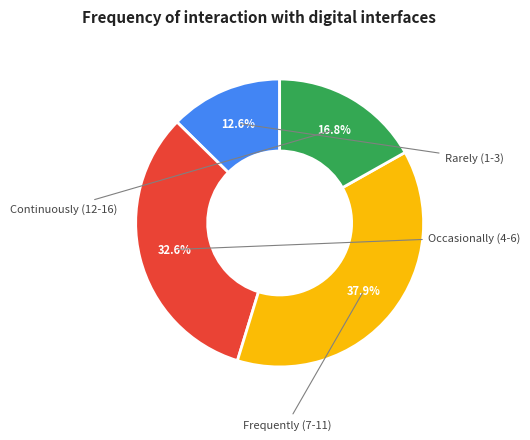

To the nearest percent, what is the average slice percentage?

25%